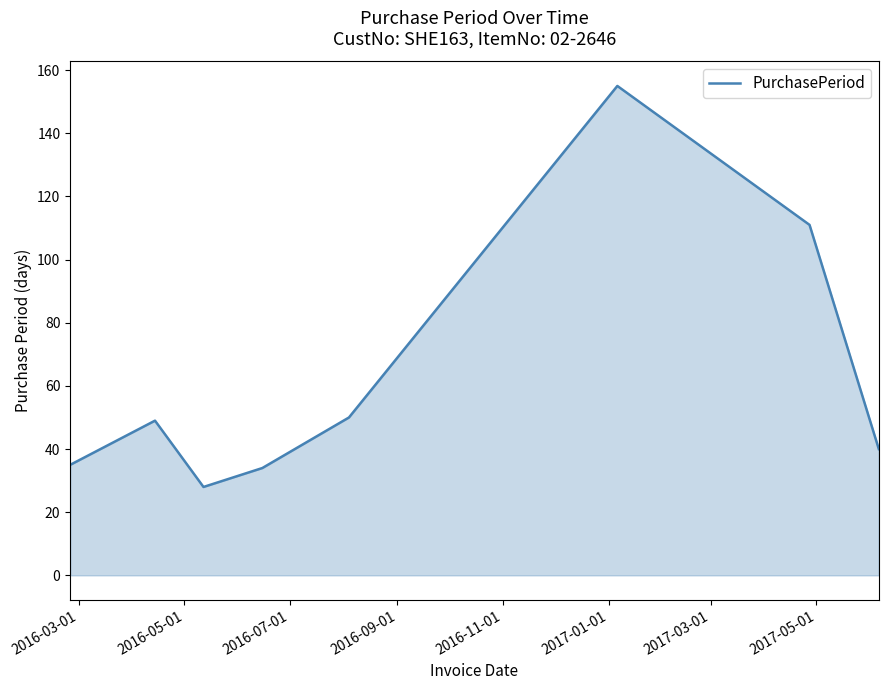

What is the greatest value displayed?

155